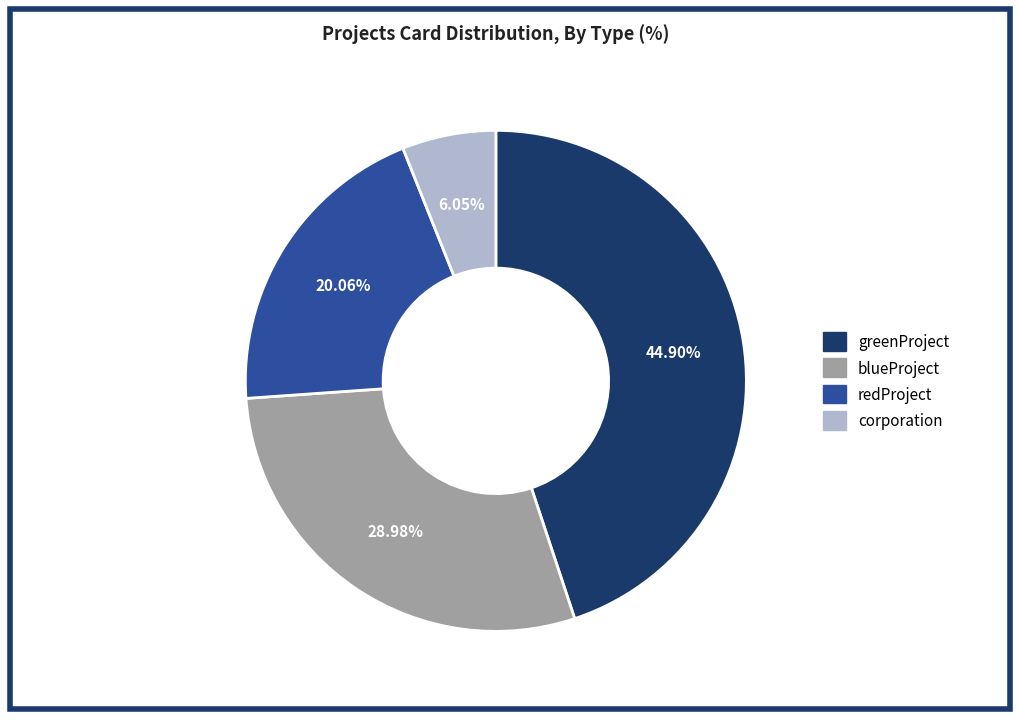

Count the number of slices in the pie.

4